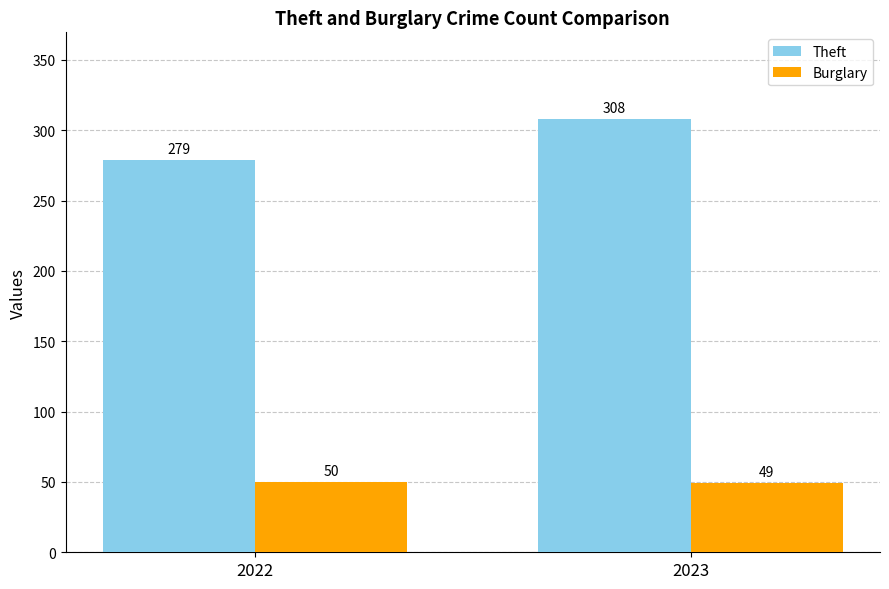

Where is Theft nearest to the value 293?

2022